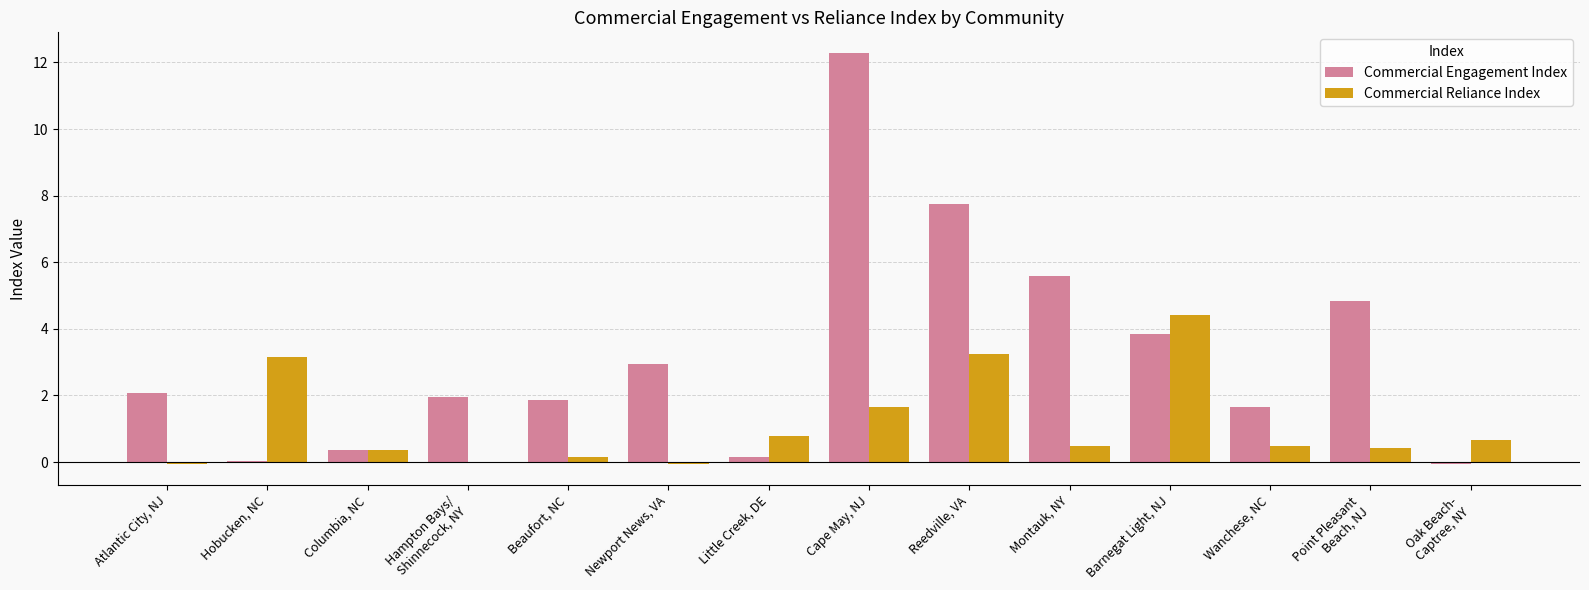

What is the maximum value shown in the chart?

12.3